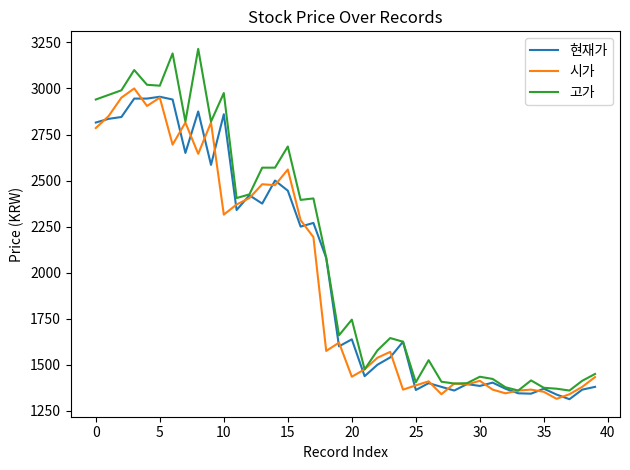

Which series has the largest total across all categories?

고가